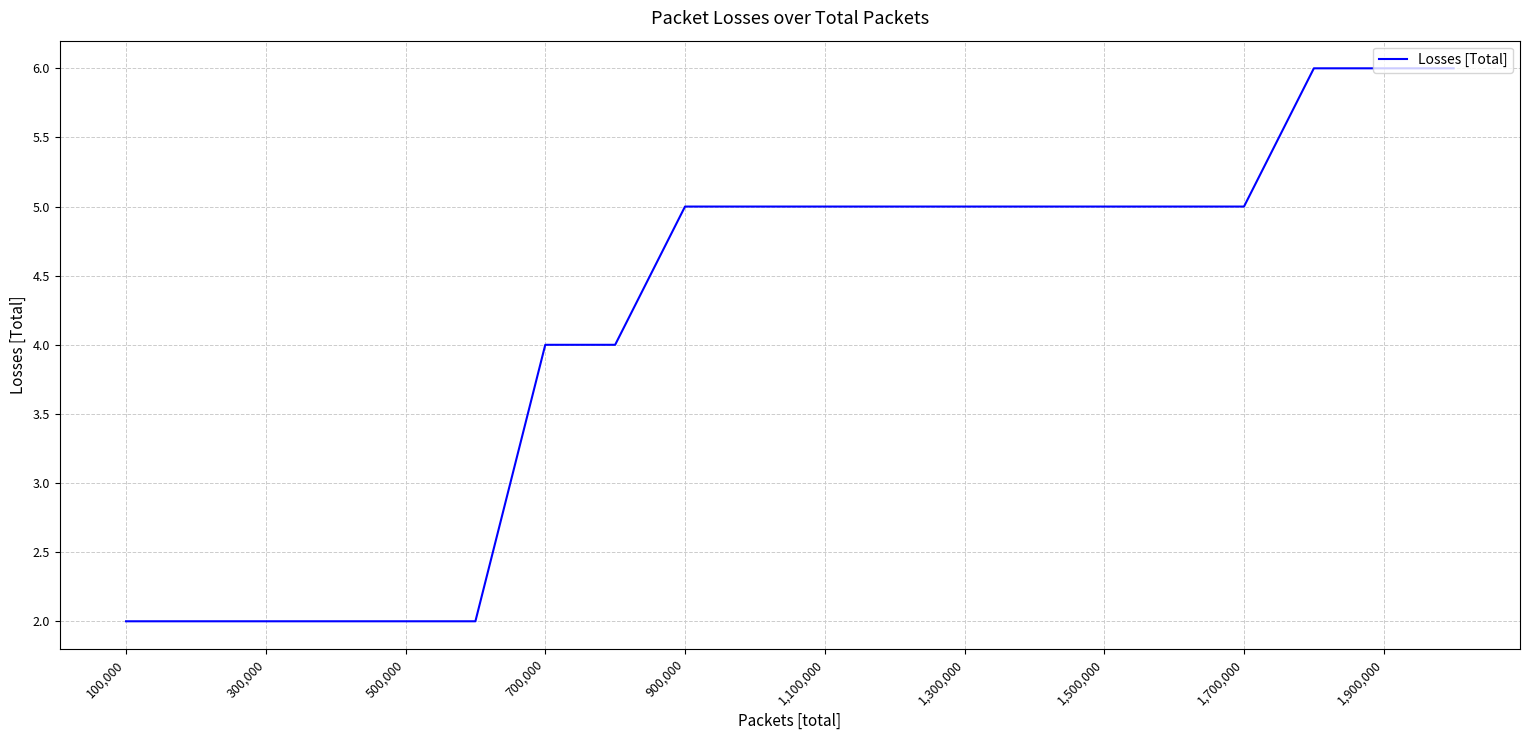

What is the difference between the maximum and minimum values?

4